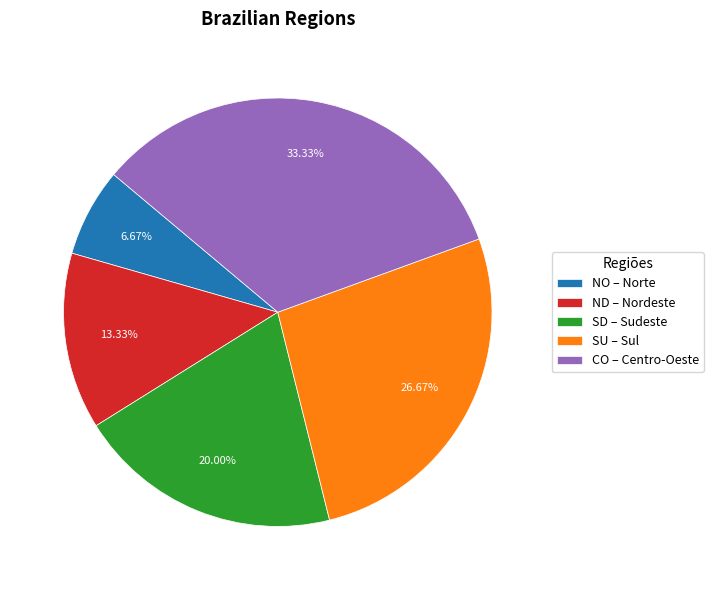

To the nearest percent, what portion does SD represent?

20%